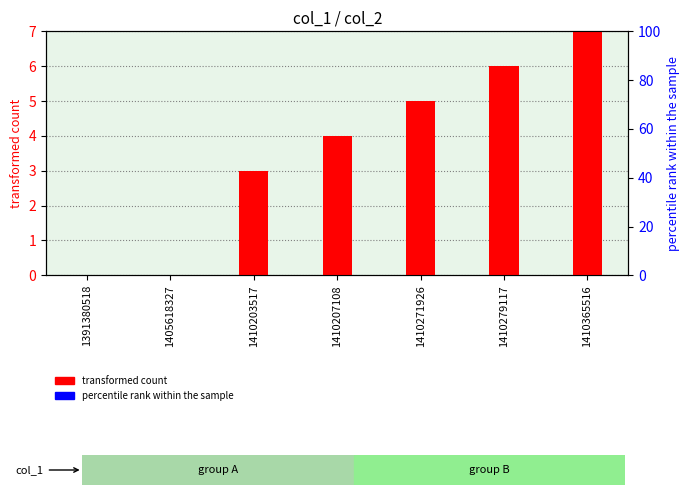

Reading right to left, list all the values displayed in this chart.

transformed count: 7	6	5	4	3	0	0
percentile rank within the sample: 0	0	0	0	0	0	0